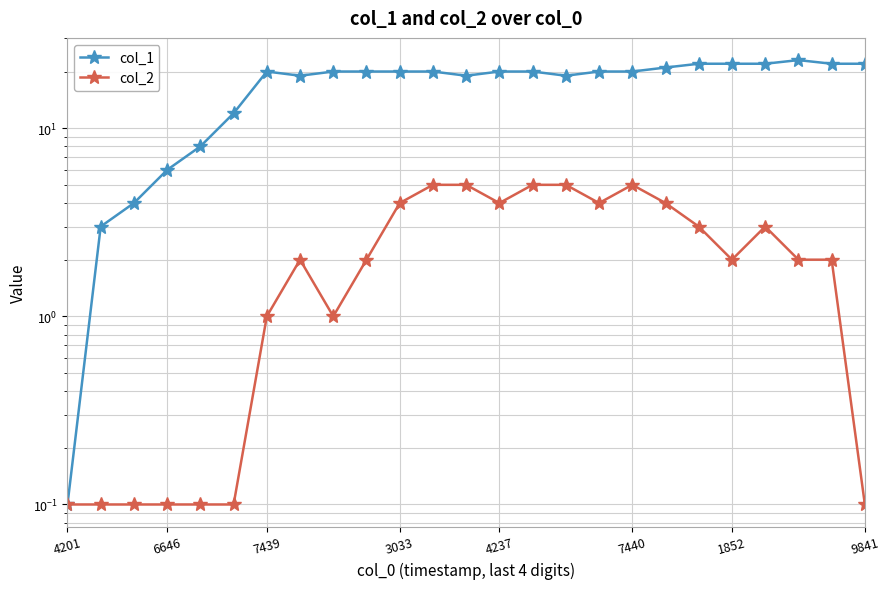

What is the maximum value shown in the chart?

23.0